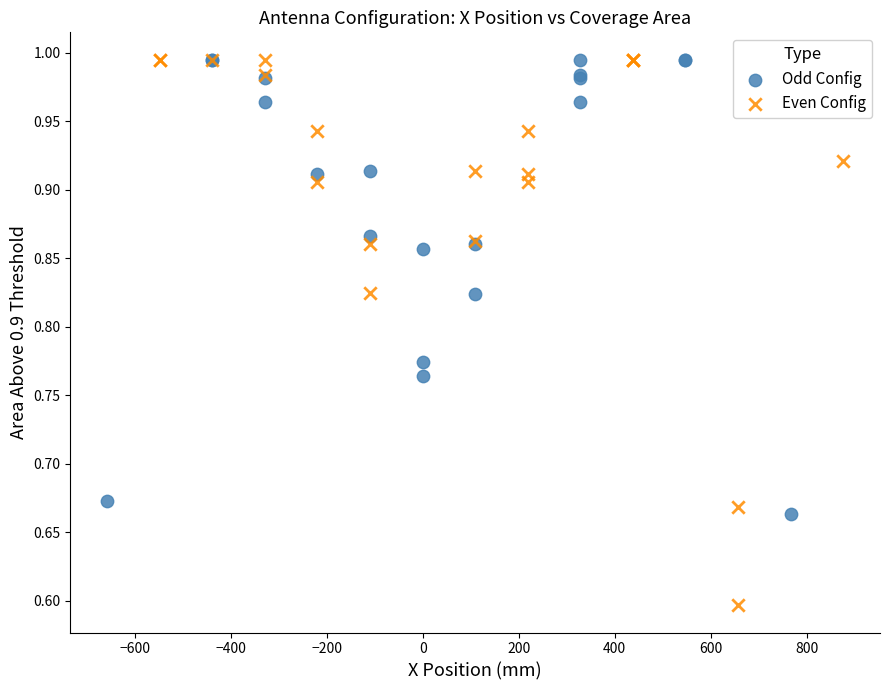

What are all the series names shown in the legend?

Odd Config, Even Config